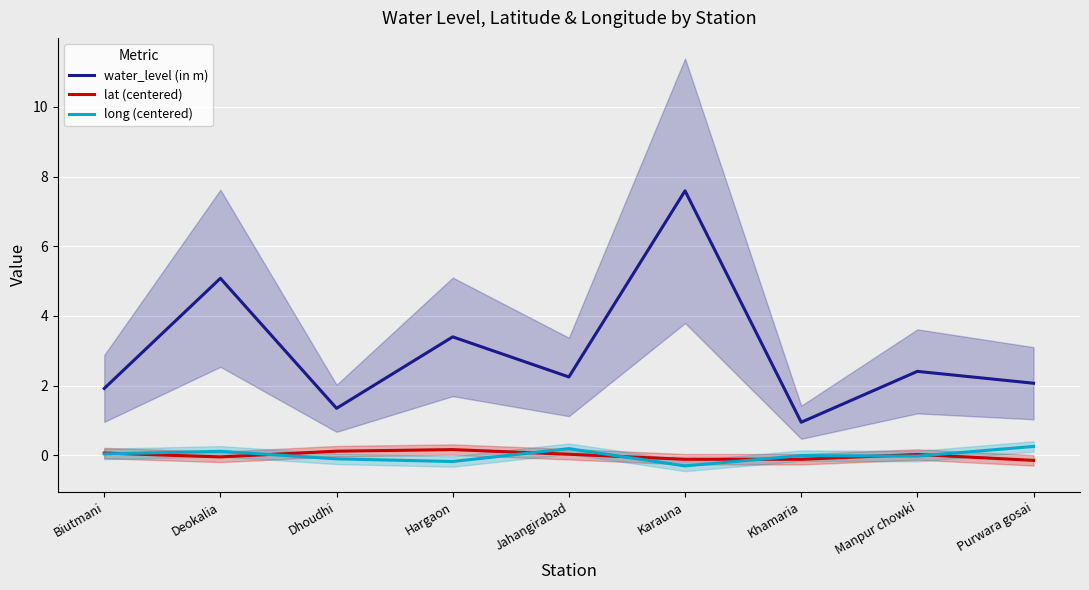

True or false: lat (centered) and long (centered) intersect in this chart.

True